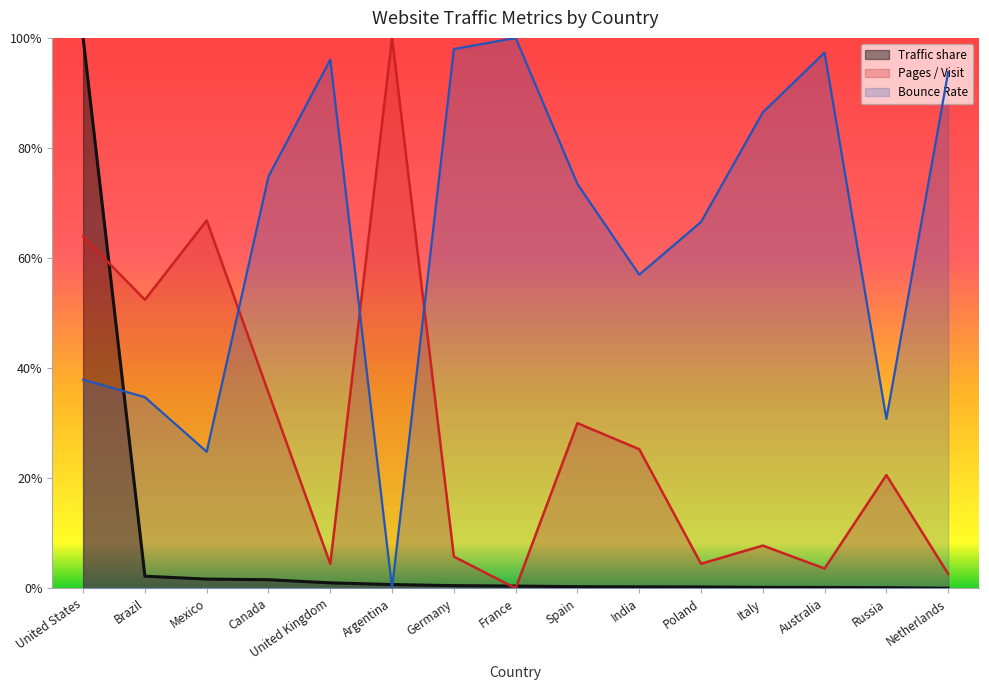

True or false: Pages / Visit has more than 0 interior local peaks.

True